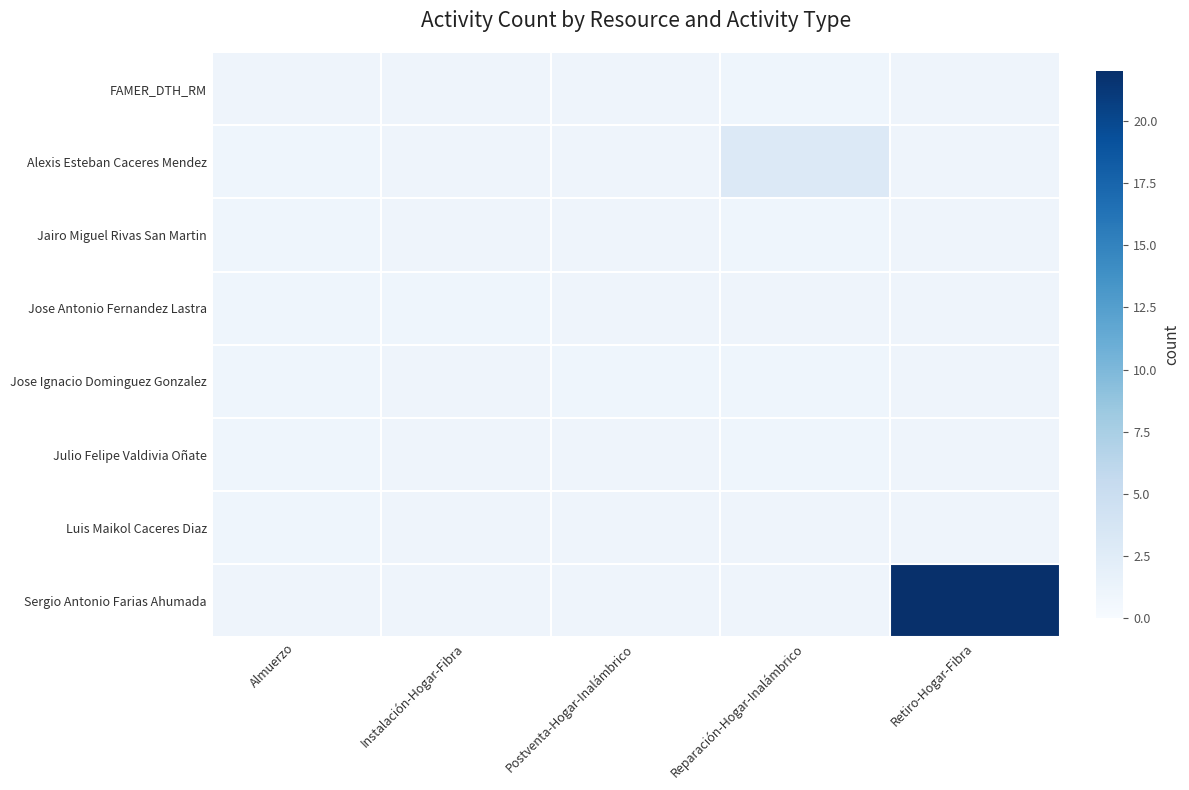

Which category has the highest value across all series?

Retiro-Hogar-Fibra